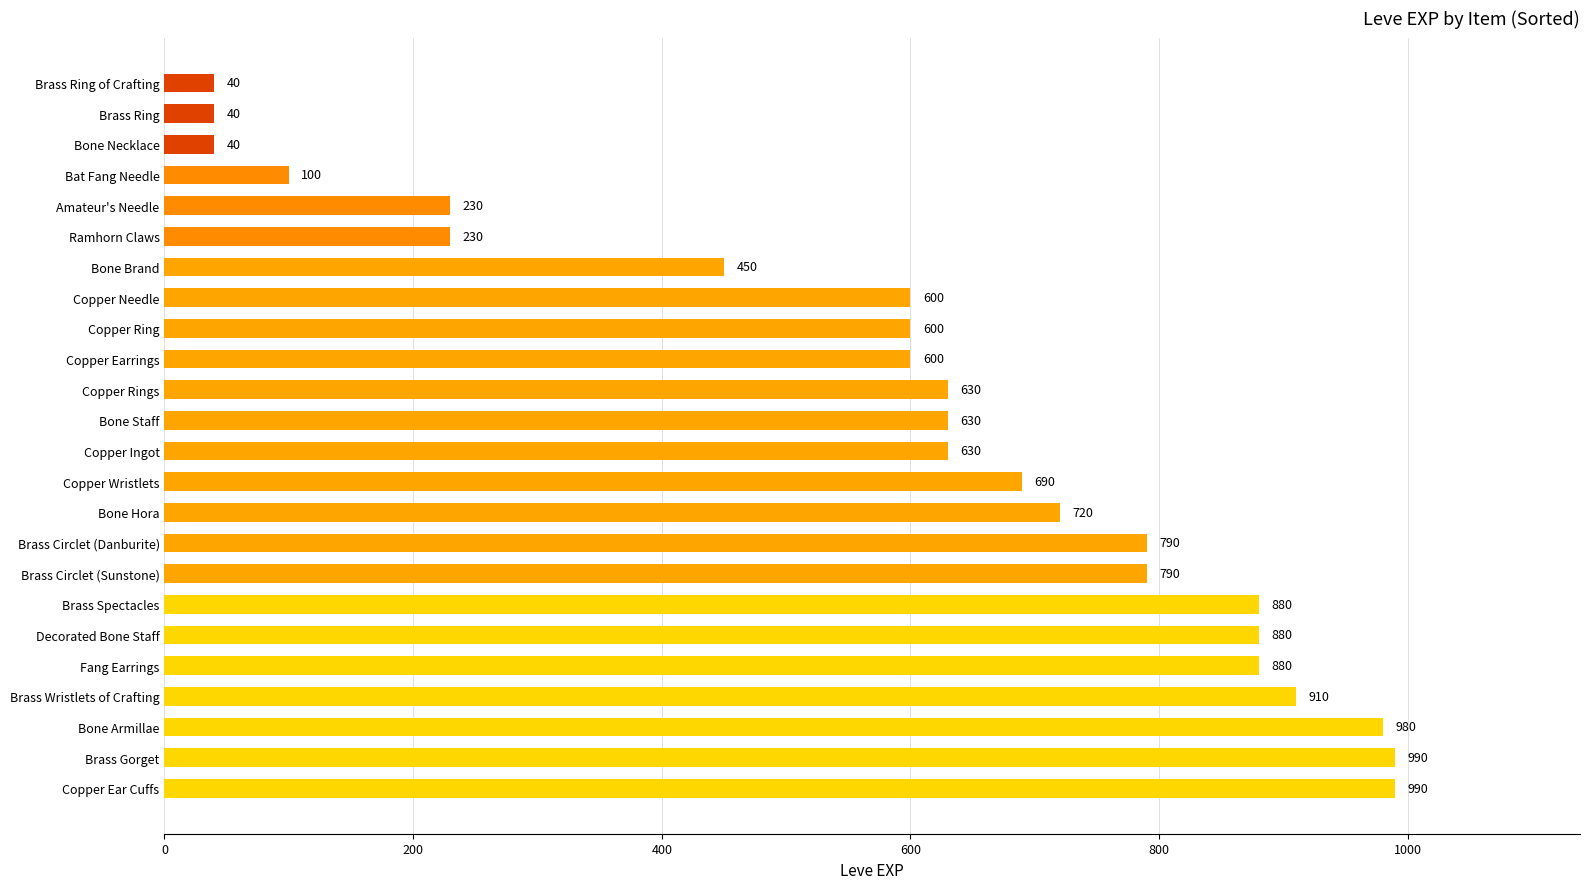

Which has a higher value, Brass Gorget or Amateur's Needle?

Brass Gorget